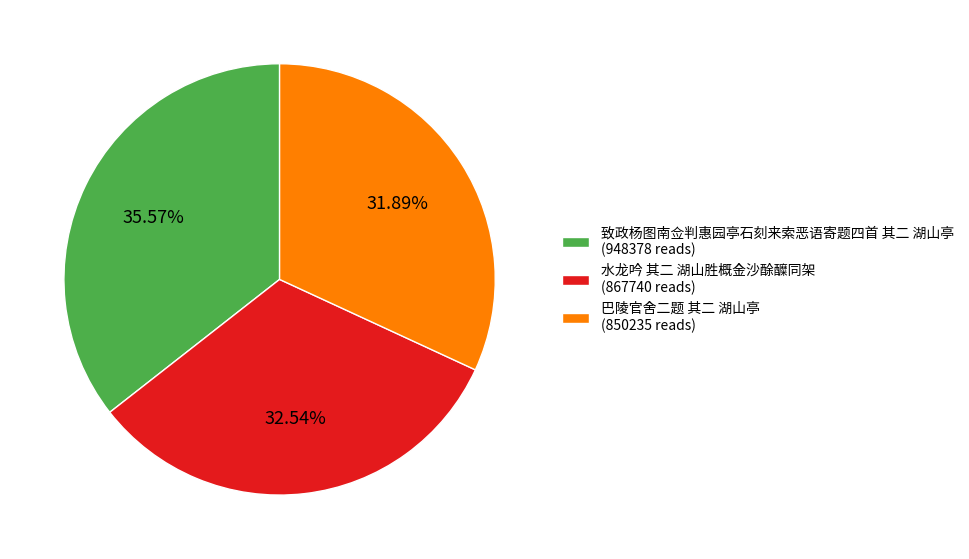

To the nearest percent, what portion does 致政杨图南佥判惠园亭石刻来索恶语寄题四首 其二 湖山亭 represent?

36%